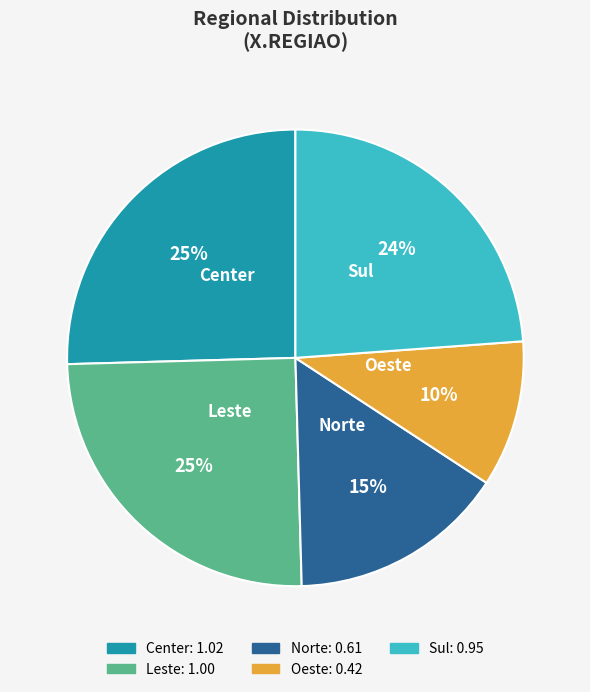

How many slices are in this pie chart?

5